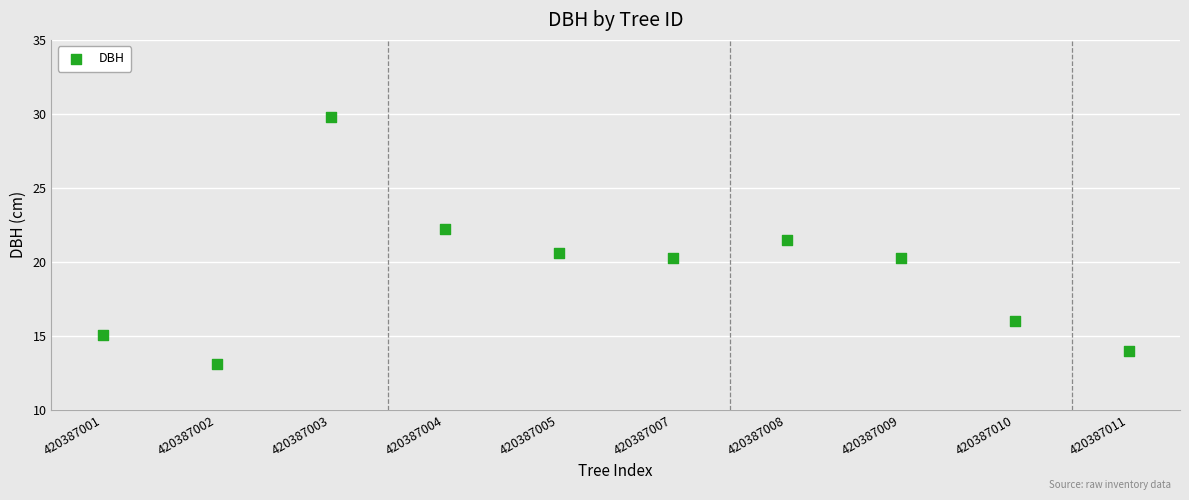

What is the range of X values (max minus min)?

9.0